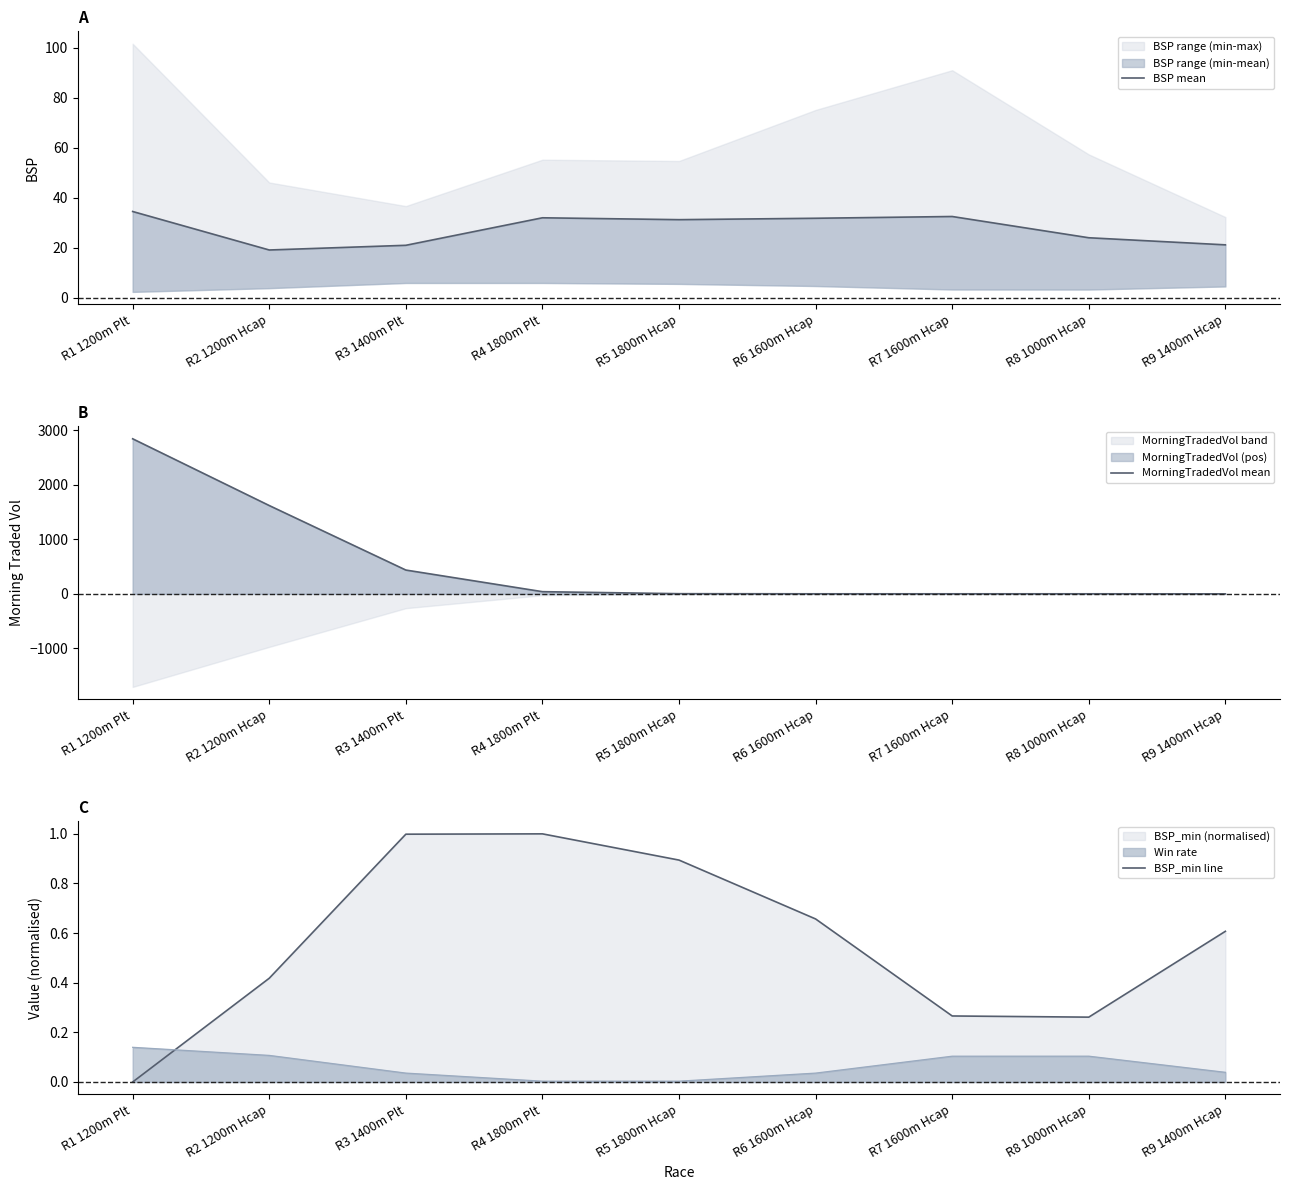

Reading right to left, list all the values displayed in this chart.

BSP mean: 21.2	24.0	32.5	31.8	31.3	32.0	21.0	19.1	34.5
MorningTradedVol mean: 0.7	1.6	1.4	1.5	3.6	40.6	437.2	1620.8	2845.6
BSP_min line: 0.6	0.3	0.3	0.7	0.9	1.0	1.0	0.4	0.0